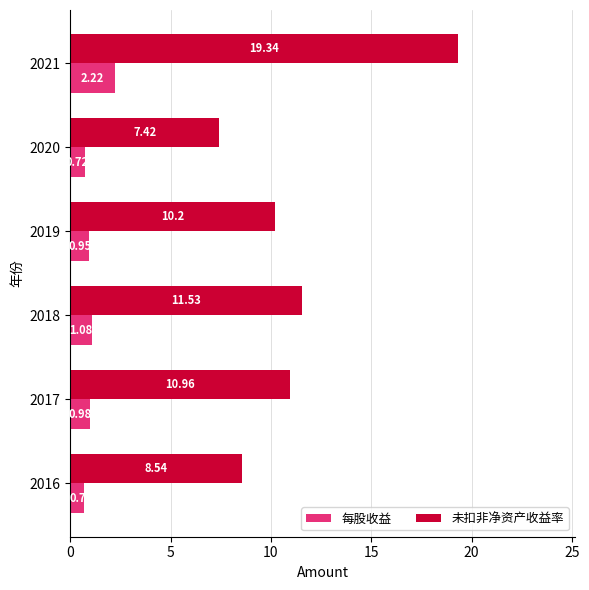

Which series has the largest range (max minus min)?

未扣非净资产收益率